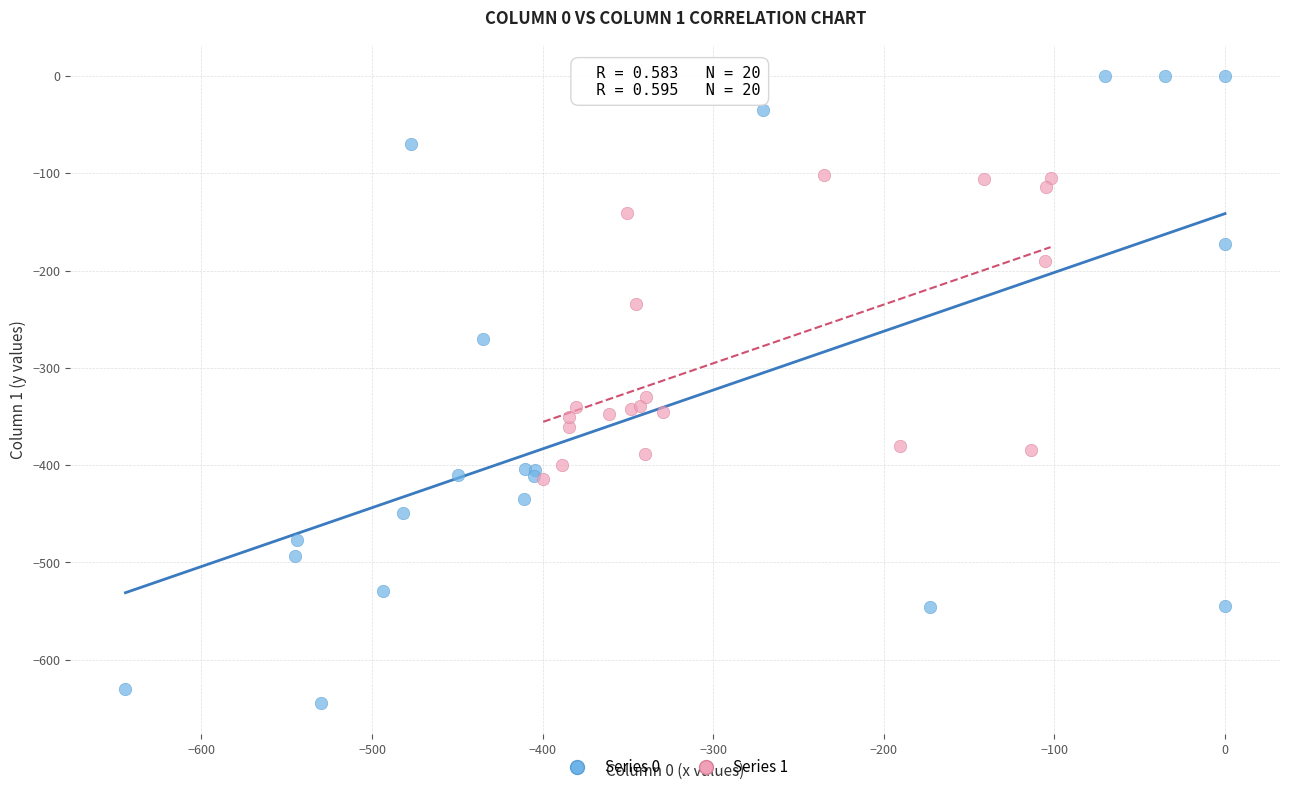

Which series has the largest Y range (max minus min)?

Series 0